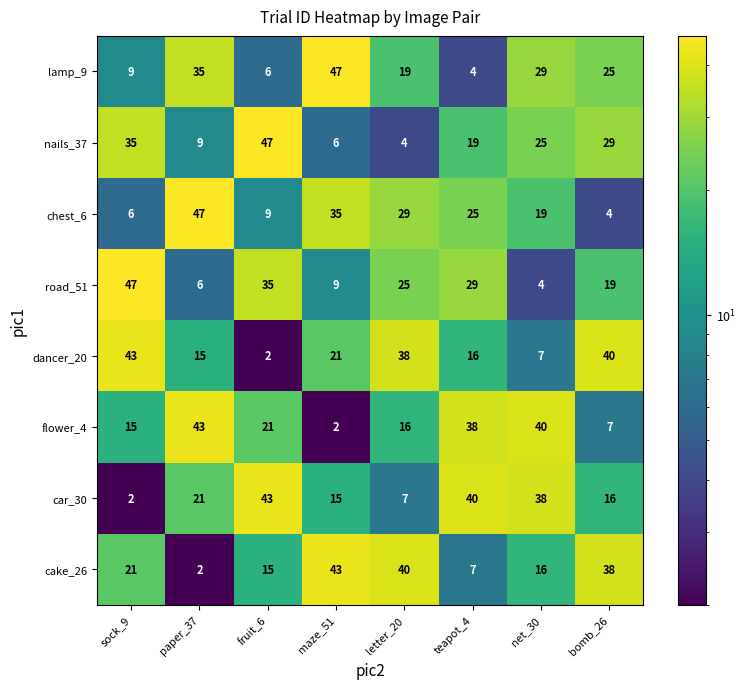

Which category has the lowest value in the cake_26 series?

paper_37